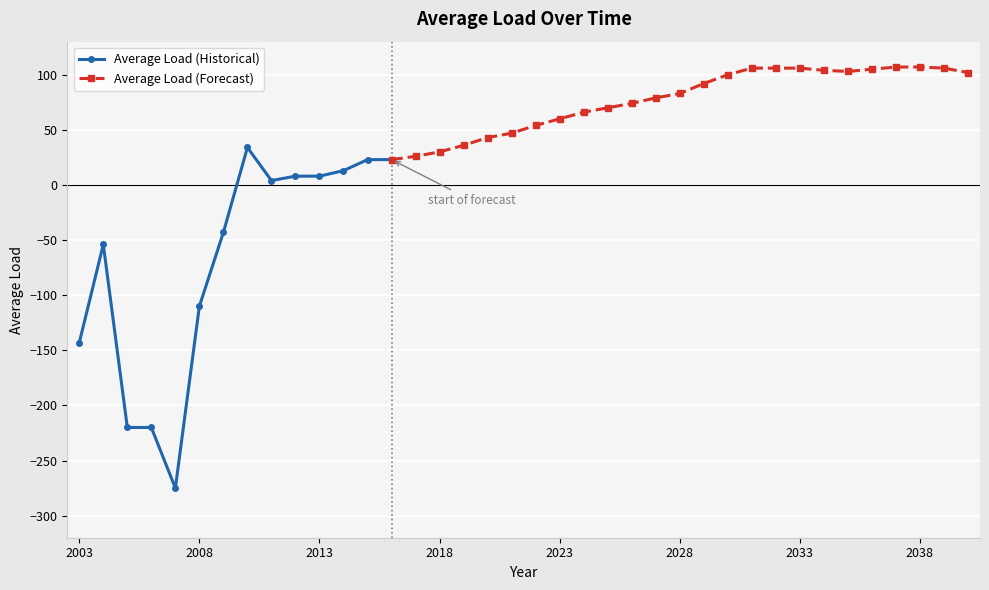

True or false: the data shows 18 at 2023.

False